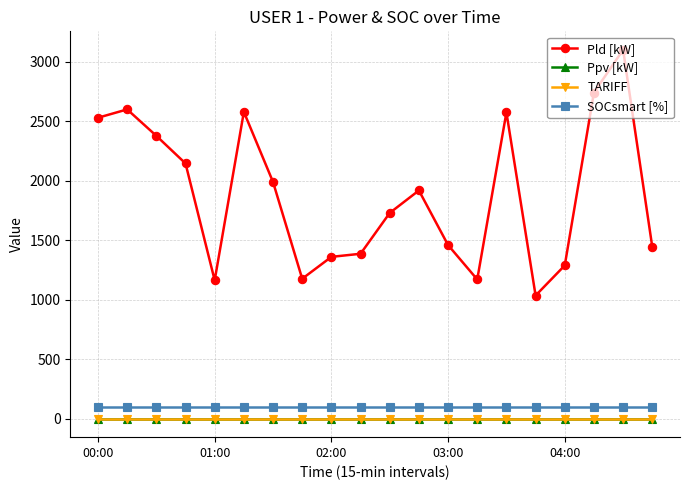

What are all the series names shown in the legend?

Pld [kW], Ppv [kW], TARIFF, SOCsmart [%]